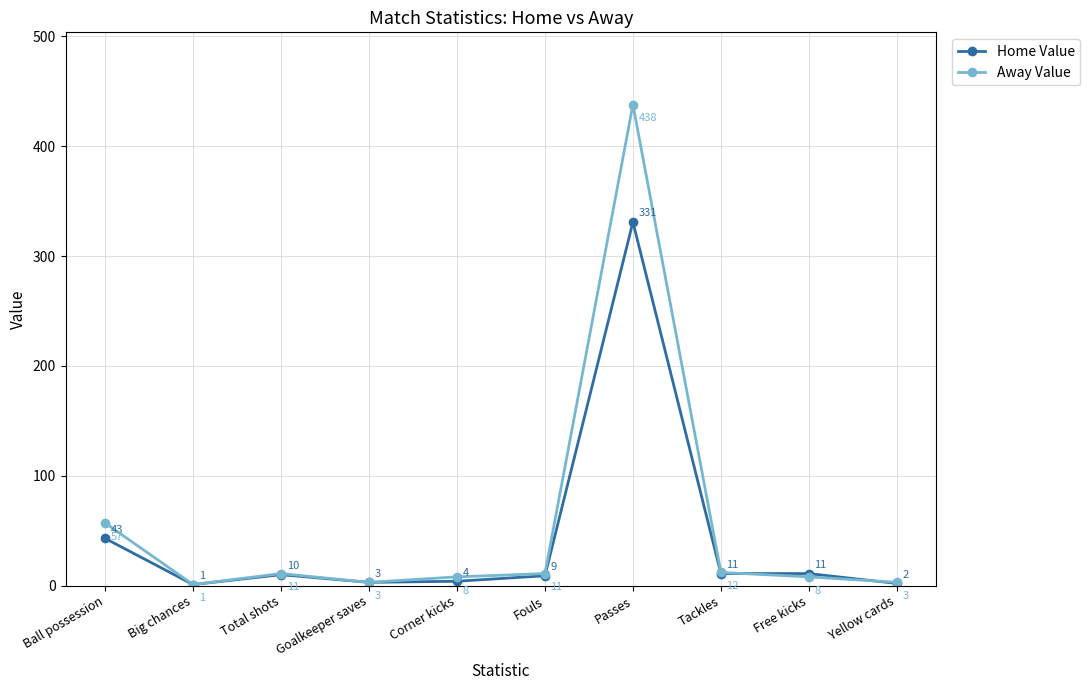

What is the label of the 6th point from the left?

Fouls